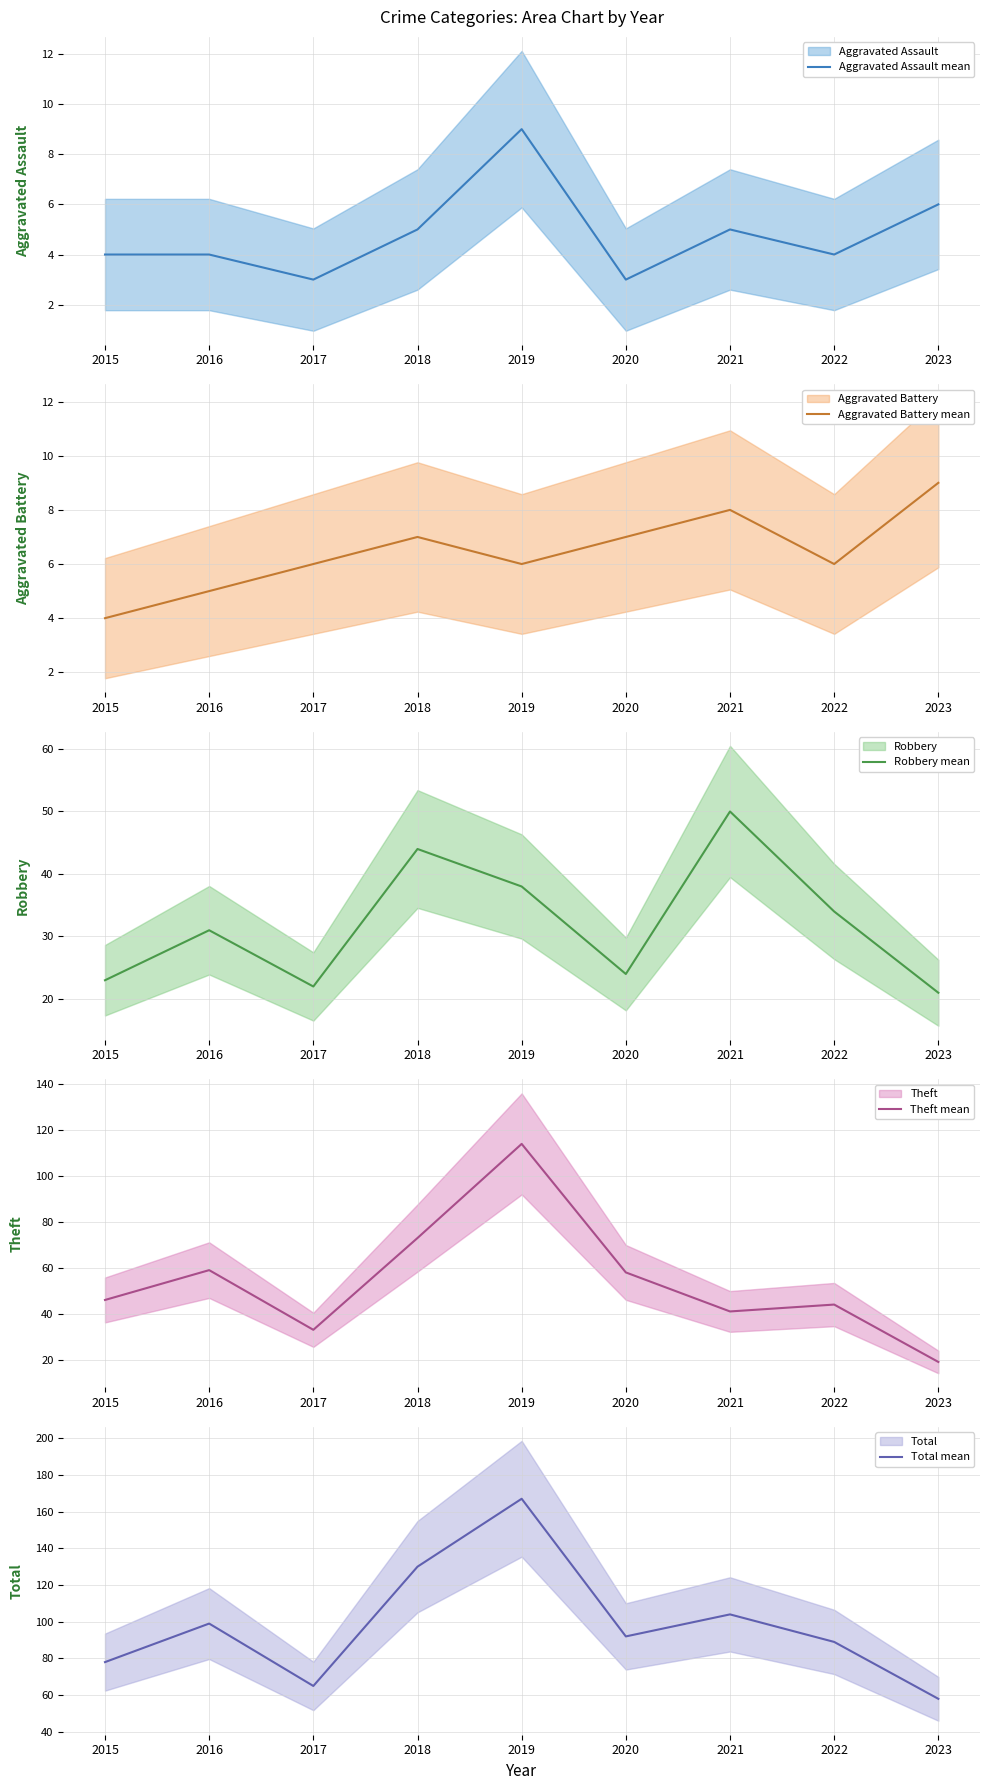

At which label does Total mean reach its minimum?

2023